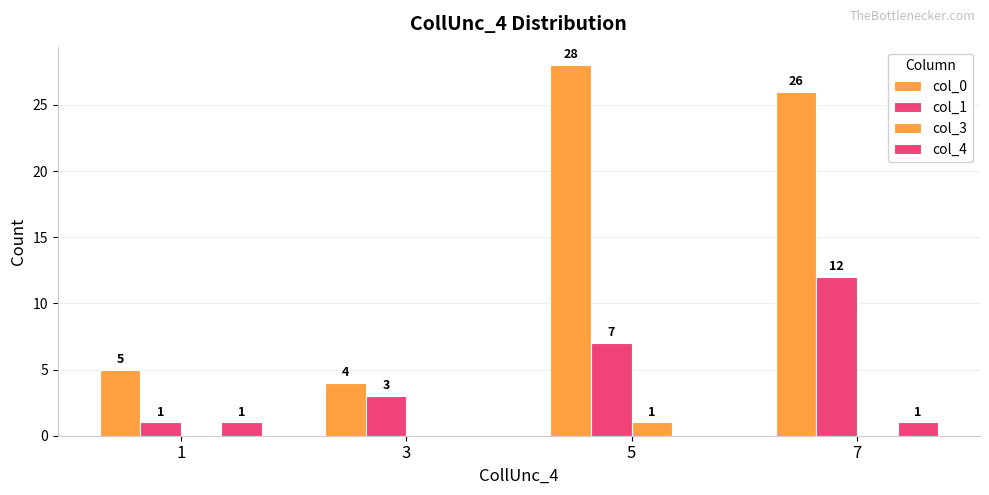

How many distinct data groups are displayed?

4